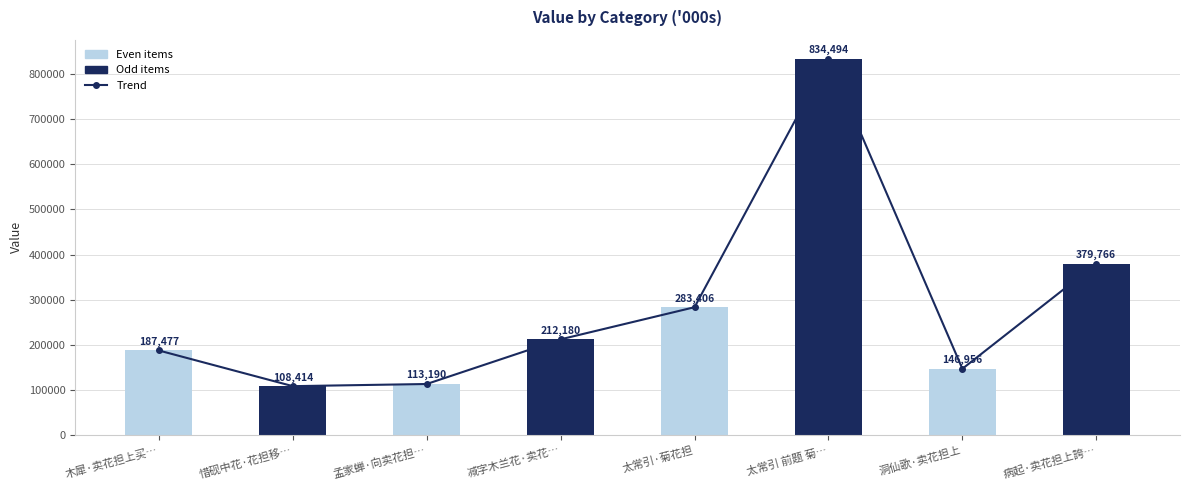

How many values in the Trend series exceed 212180?

3